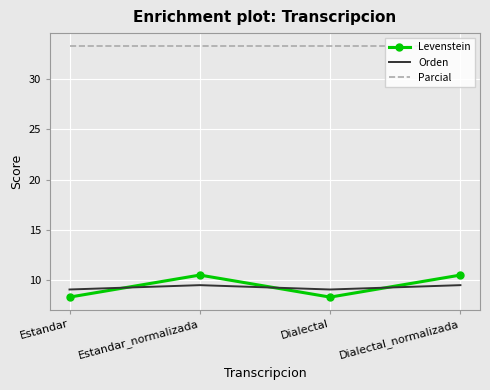

At how many categories does at least one series exceed 22?

4